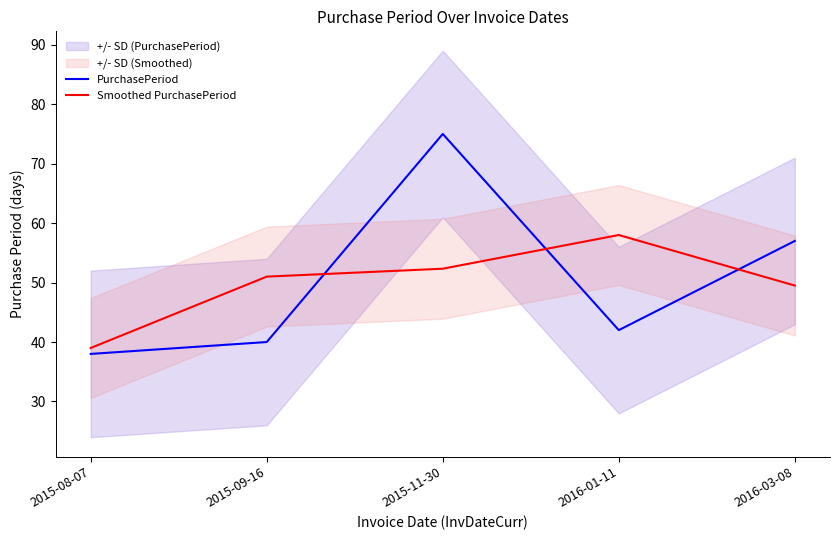

How many distinct data groups are displayed?

2